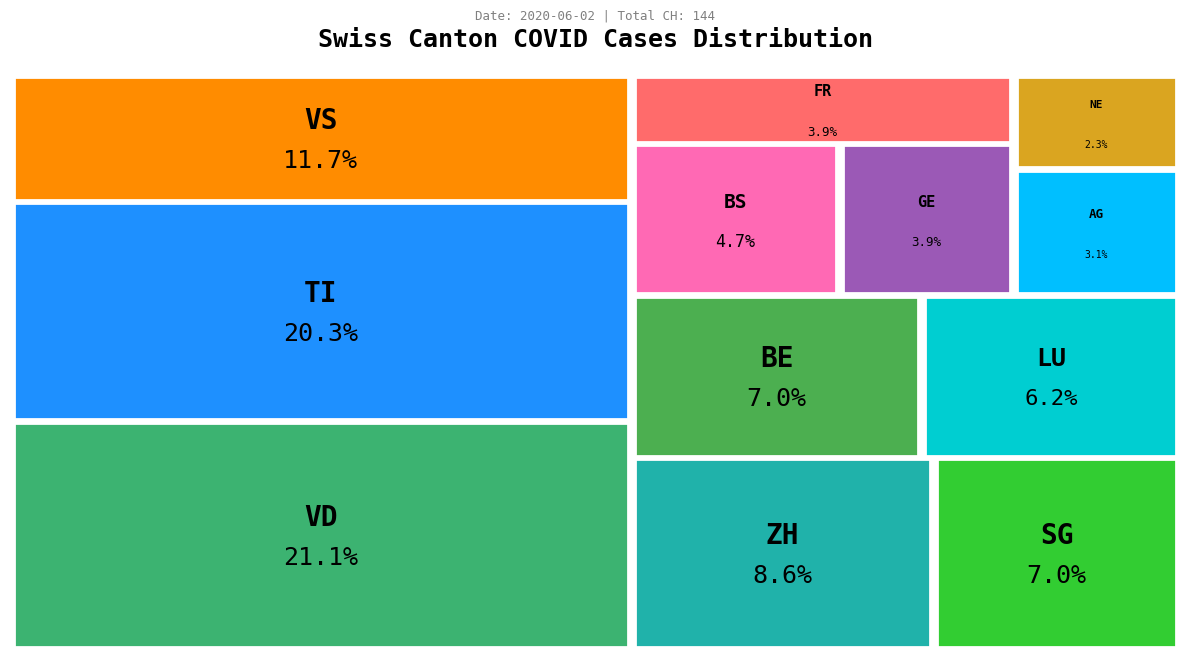

Is BS the majority of the pie?

No